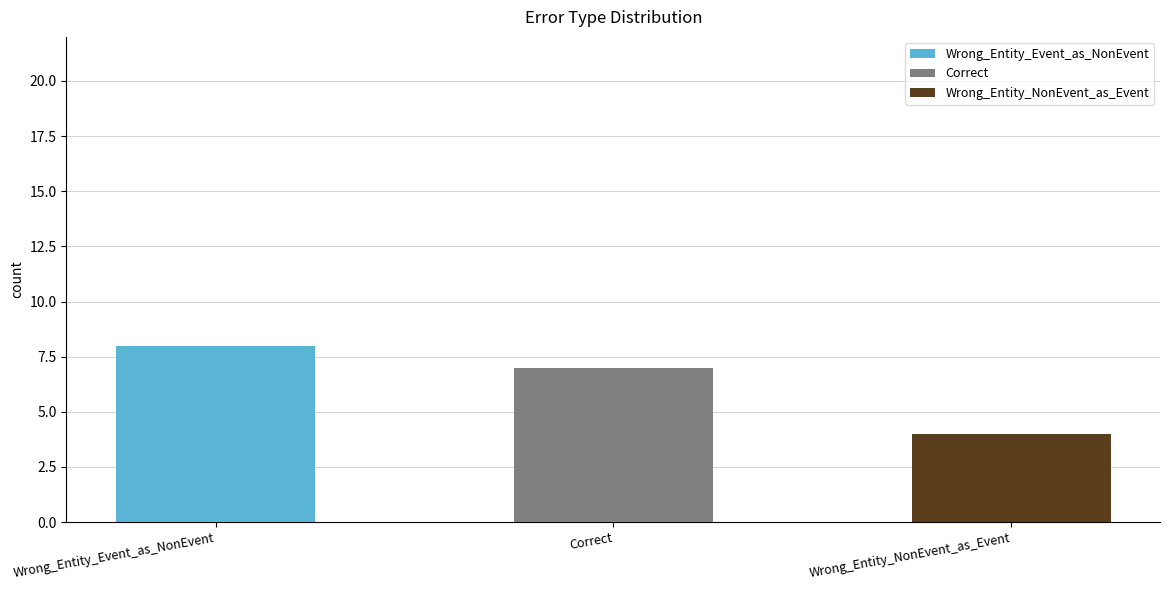

What is the change in value from Wrong_Entity_Event_as_NonEvent to Wrong_Entity_NonEvent_as_Event?

-4